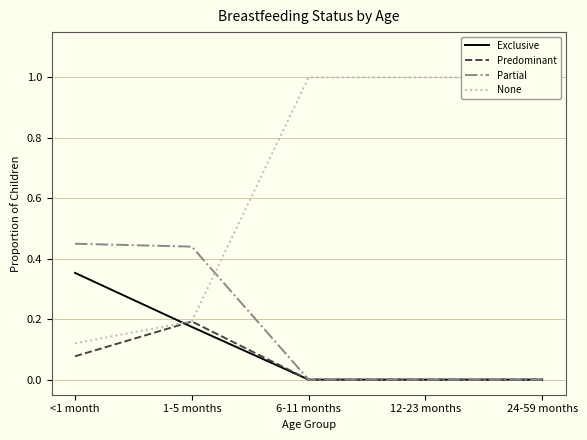

What are all the series names shown in the legend?

Exclusive, Predominant, Partial, None